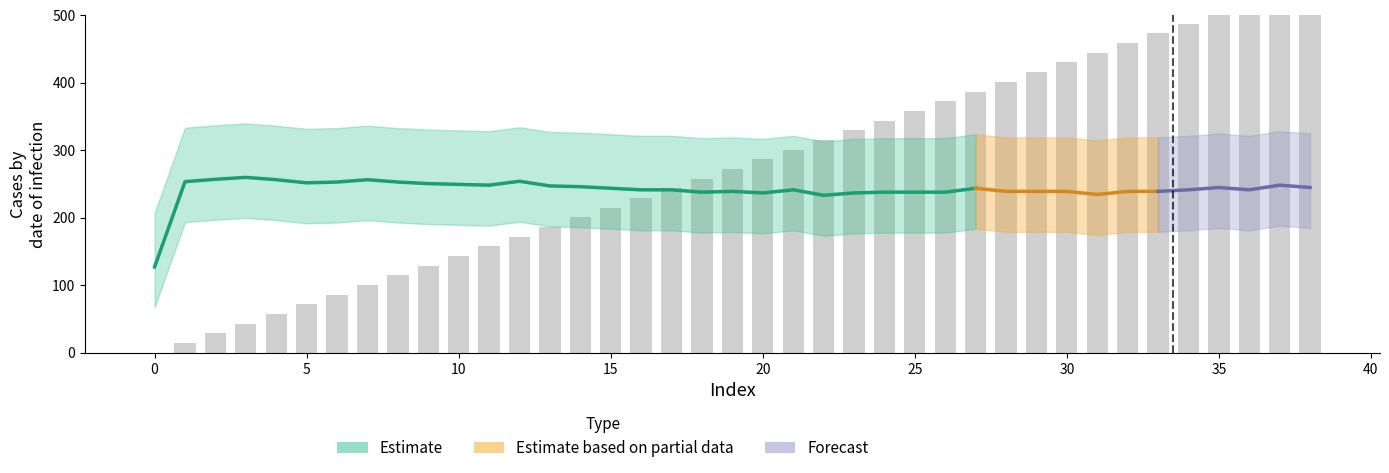

What is the sum of the values at 26 and 15?

587.5